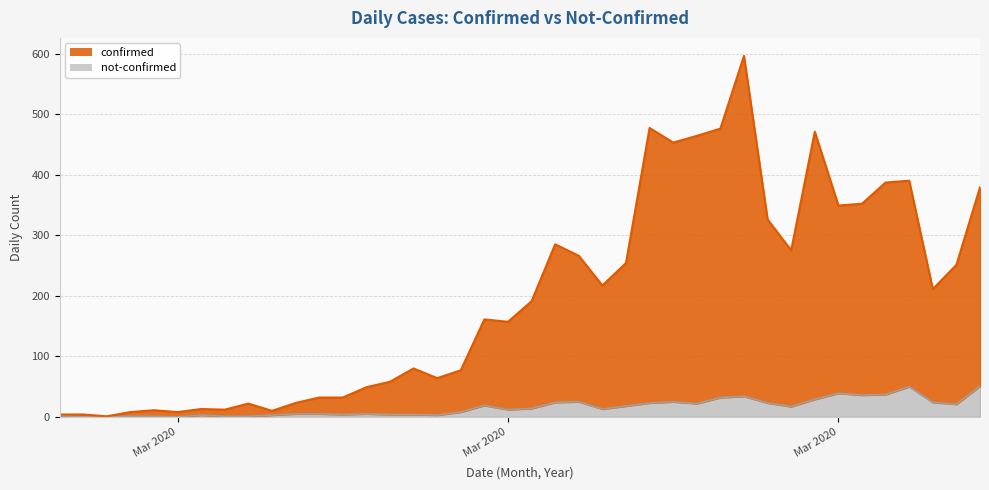

Is it true that not-confirmed equals 33 at 2020-03-25?

False